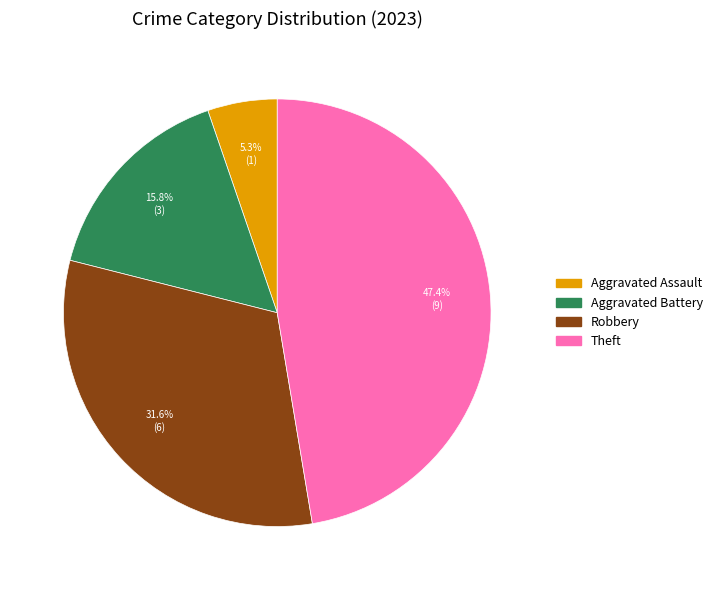

Which has a higher value, Theft or Robbery?

Theft